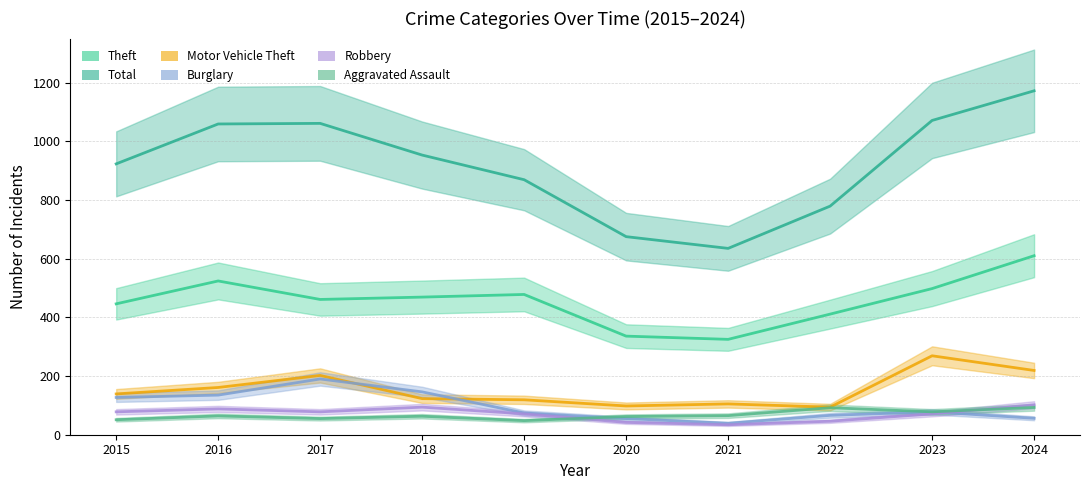

What is the sum of the Robbery values at 2019 and 2022?

117